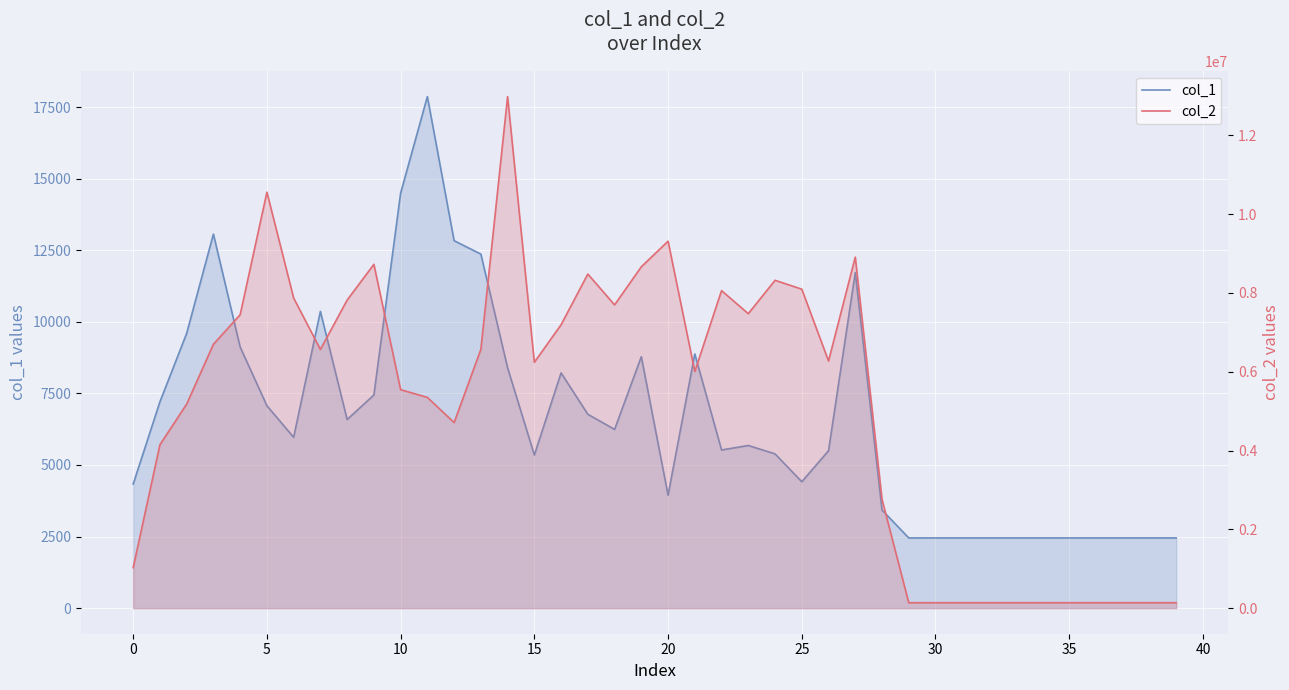

True or false: col_2 has more than 0 points higher than both neighbors.

True